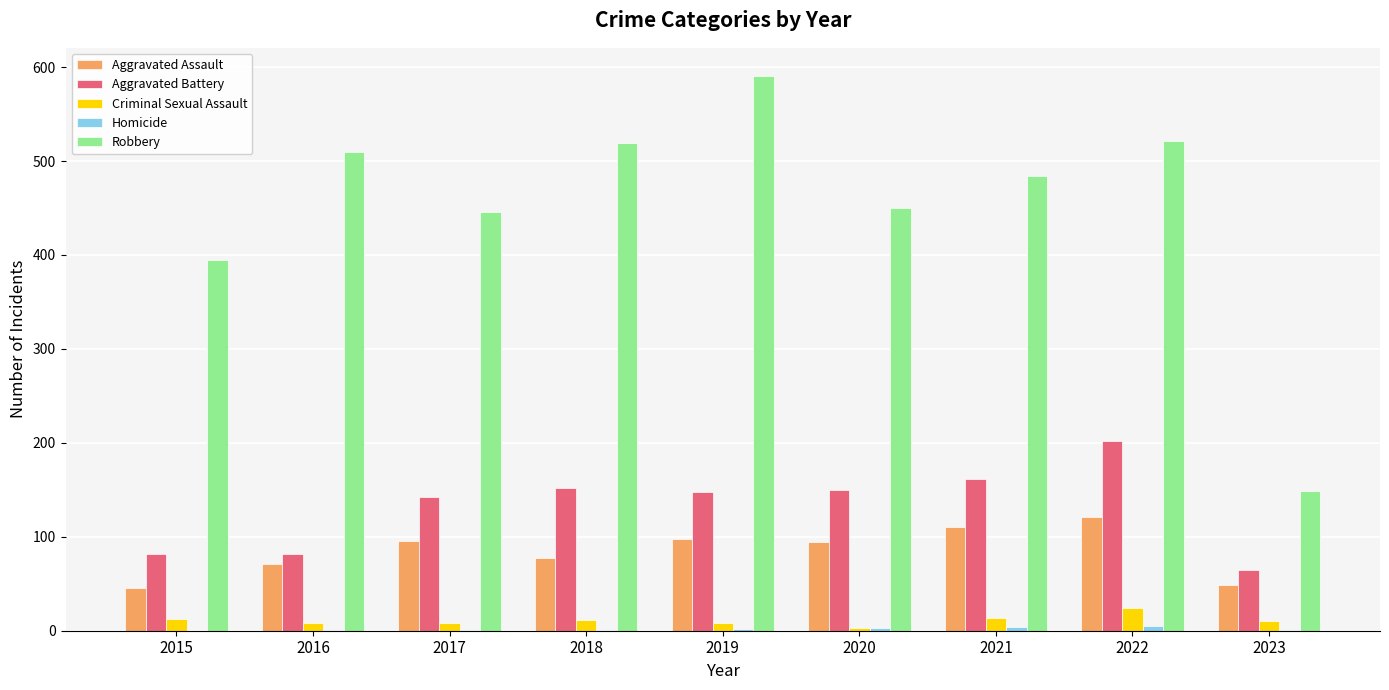

Between 2015 and 2016, which series saw the biggest shift?

Robbery